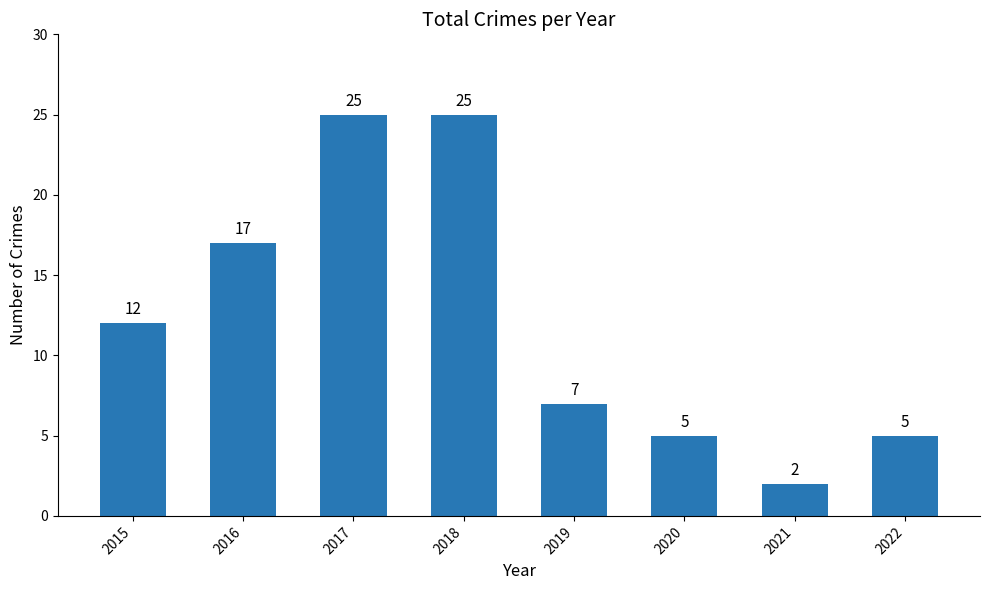

What is the greatest value displayed?

25